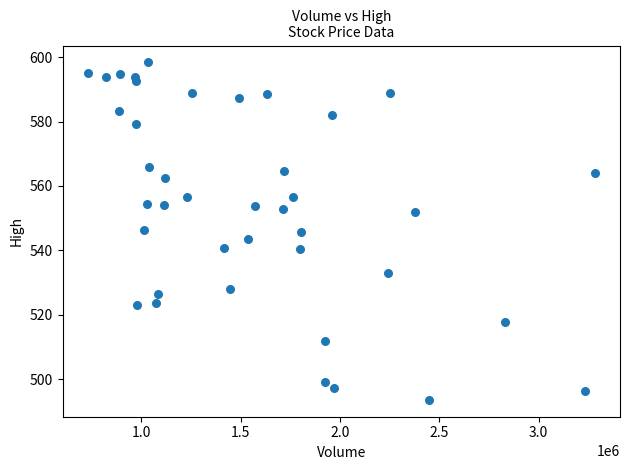

What is the range of Y values (max minus min)?

104.8